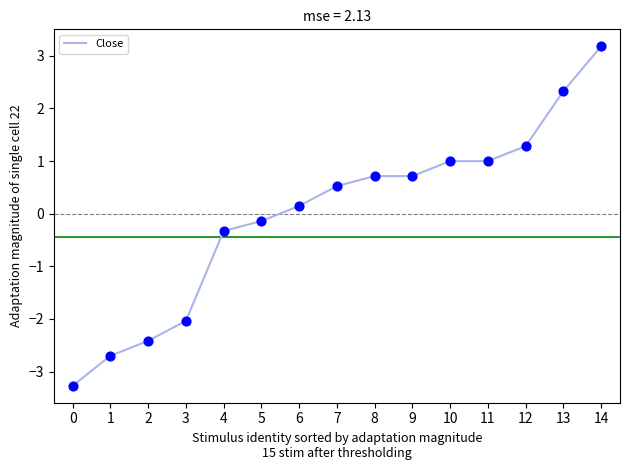

What is the change in value from 3 to 9?

+2.8